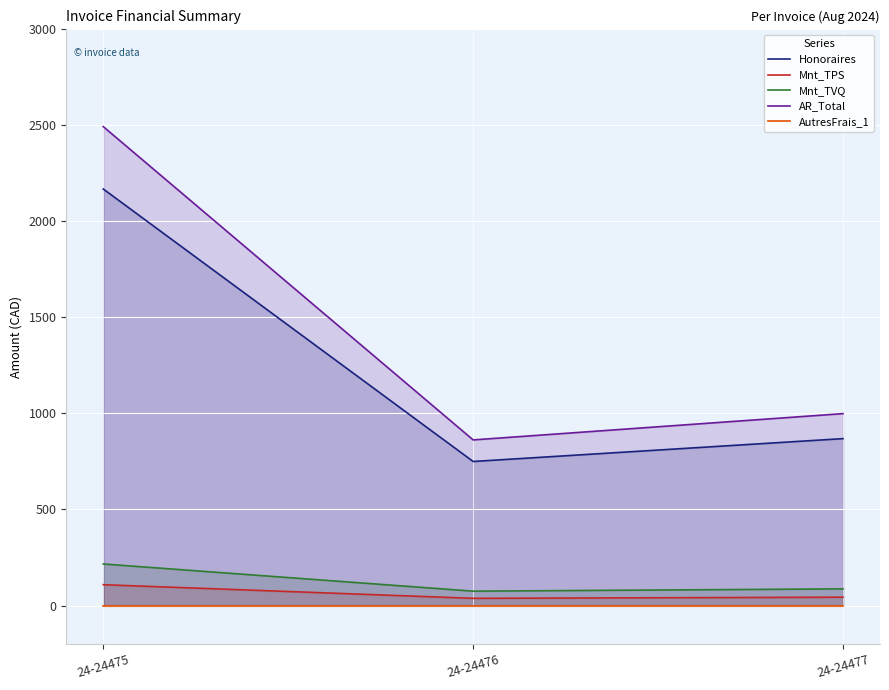

What are all the series names shown in the legend?

Honoraires, Mnt_TPS, Mnt_TVQ, AR_Total, AutresFrais_1